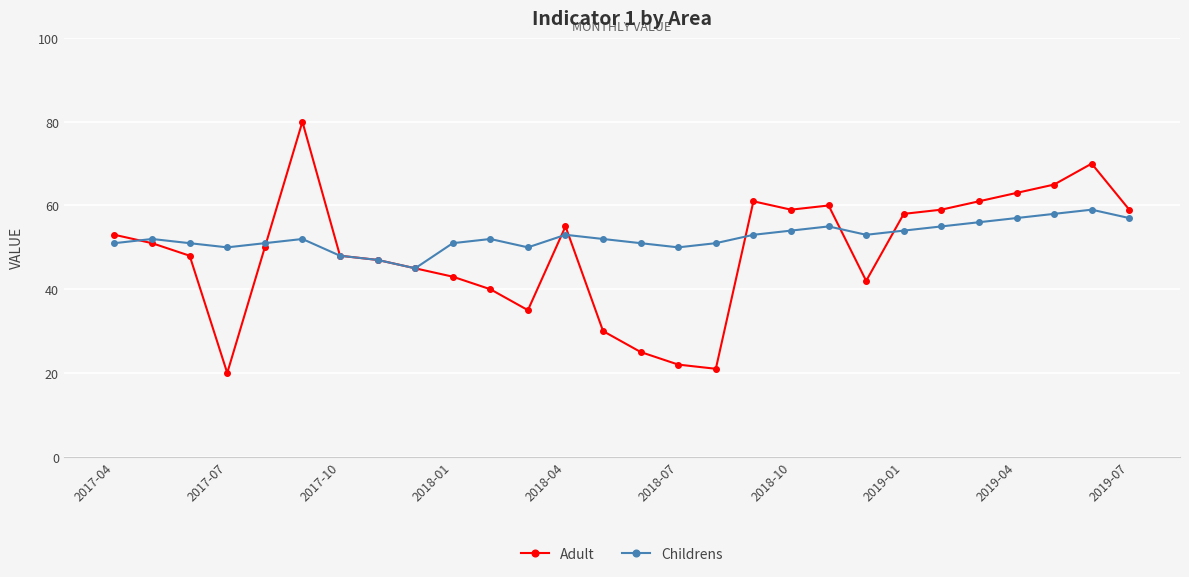

What is the value of the Adult point at the 7th from the left?

48